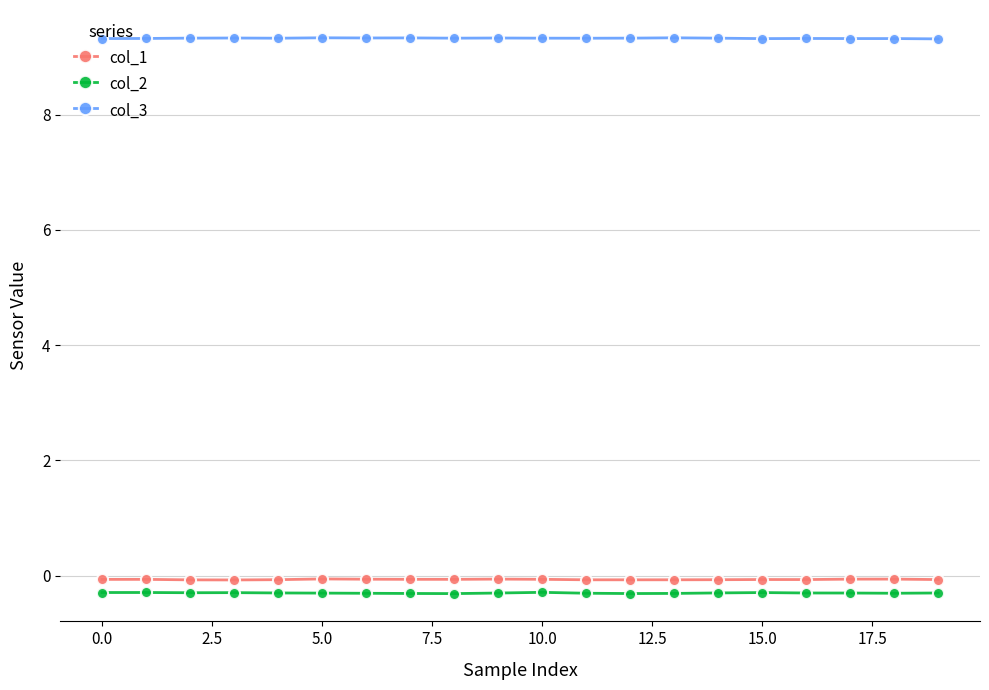

True or false: col_3 and col_2 cross at least once.

False